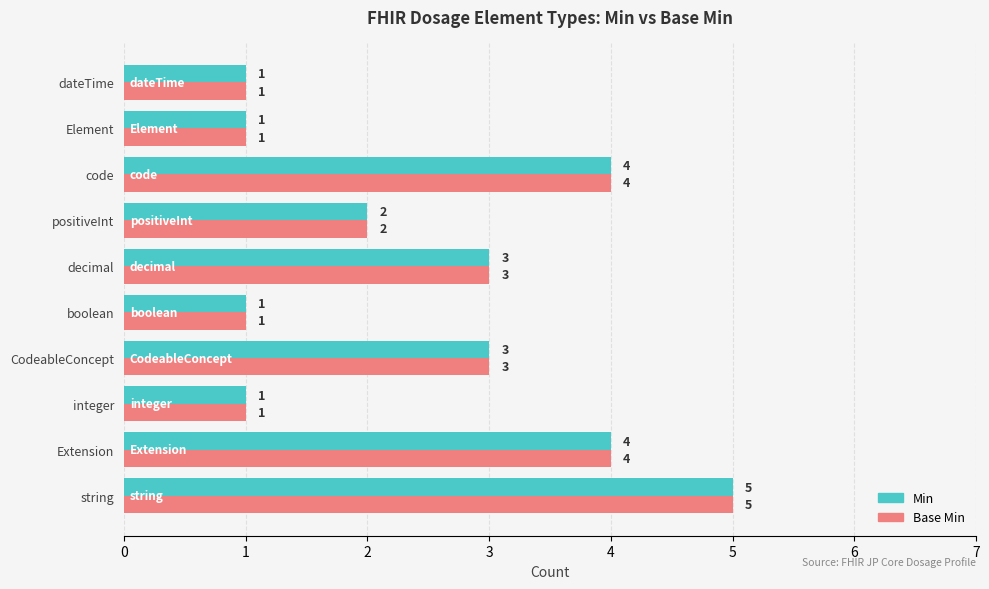

Count the number of categories in the chart.

10